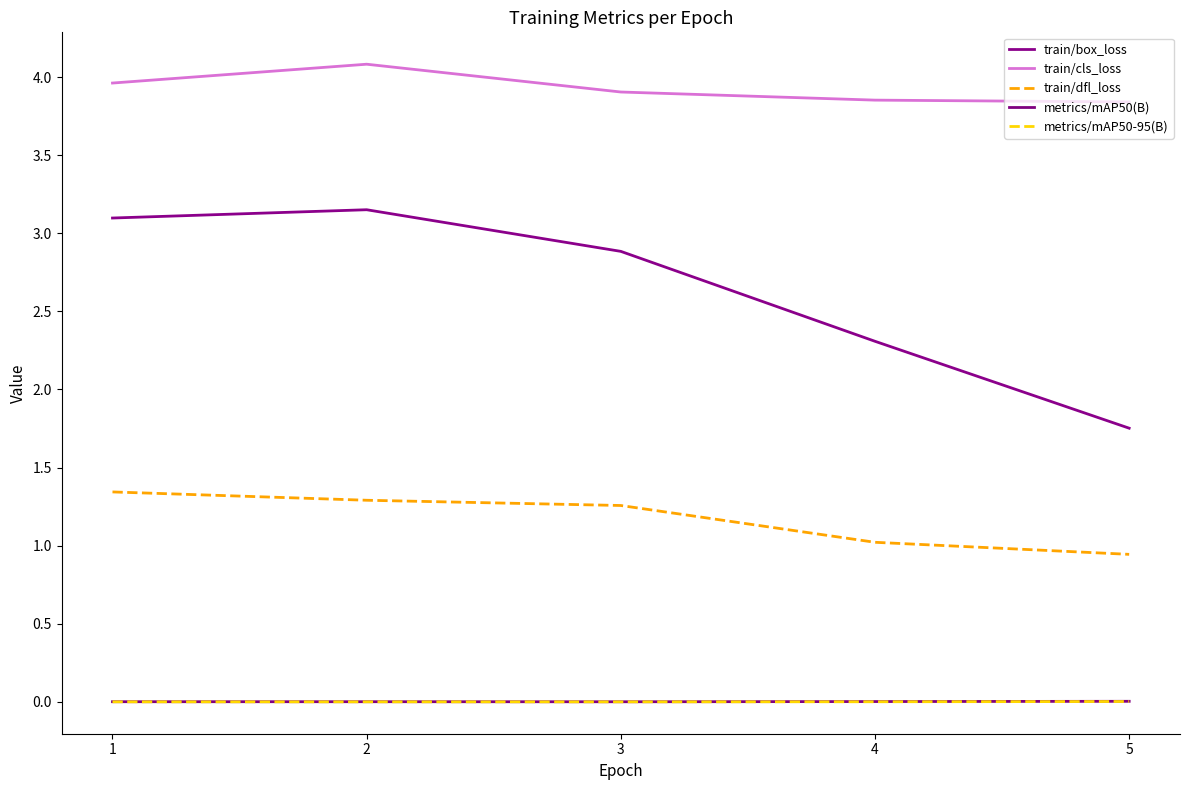

Is it true that train/dfl_loss equals 1.0 at 4?

True